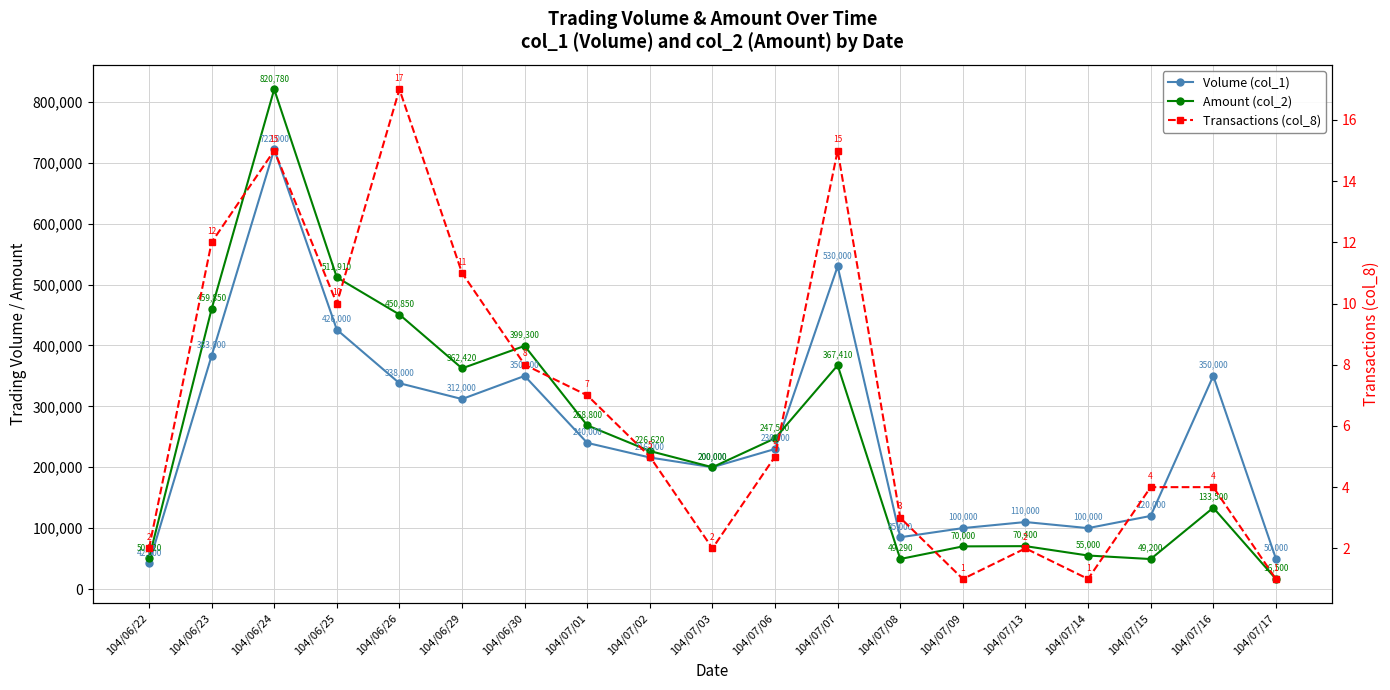

Where is the first local minimum for Amount (col_2)?

104/06/29